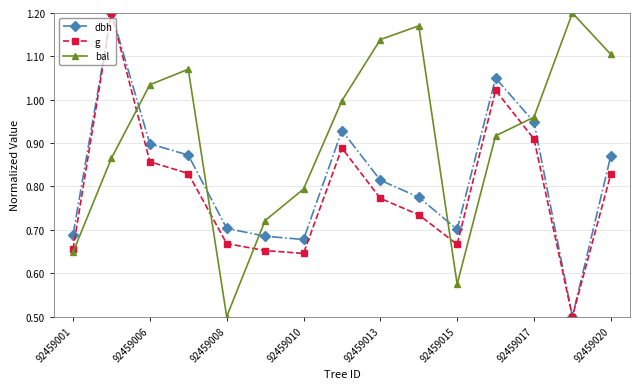

Rank the series by their average value, from highest to lowest.

bal, dbh, g